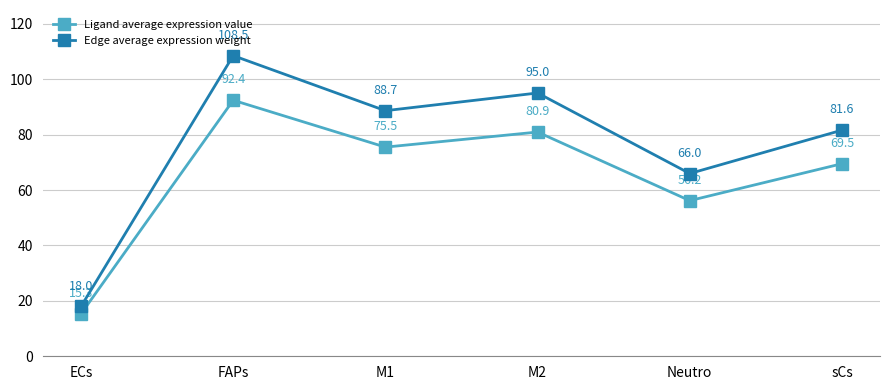

Which series has the largest total across all categories?

Edge average expression weight